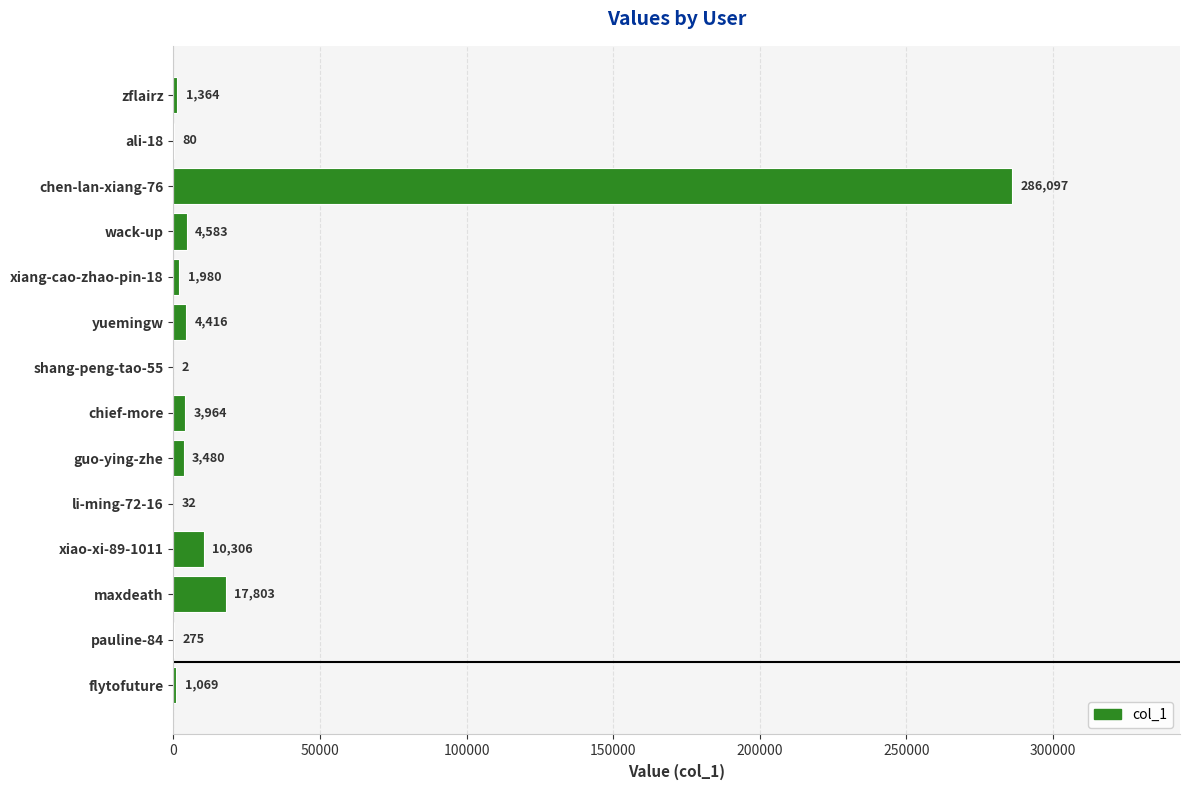

What is the change in value from guo-ying-zhe to ali-18?

-3400